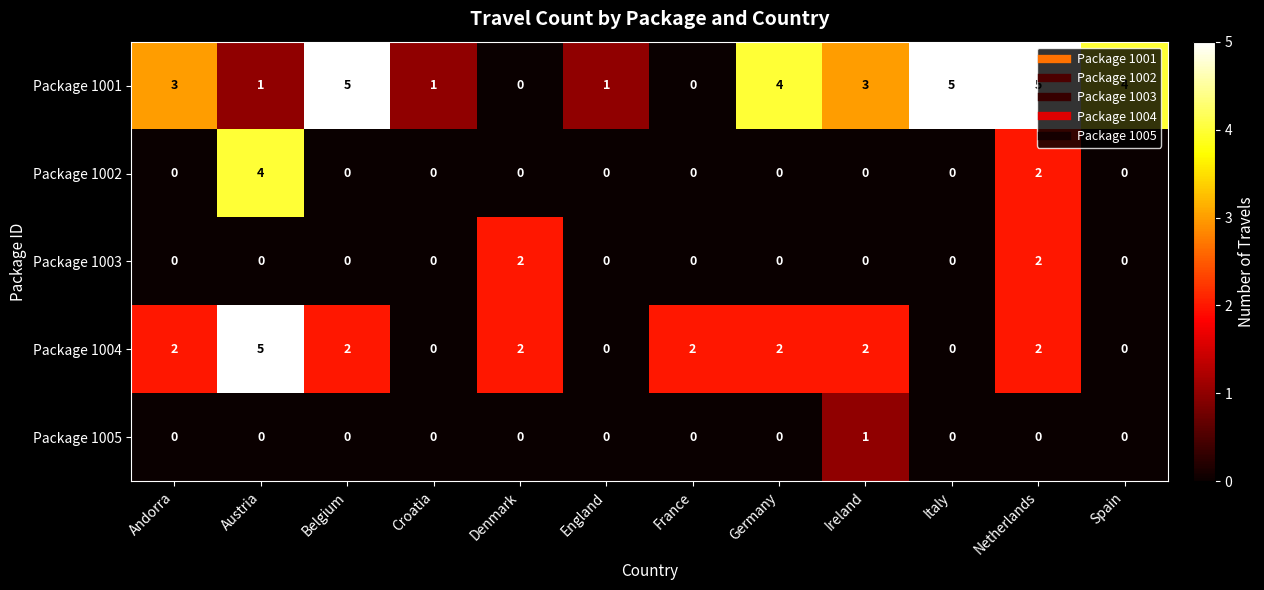

At which category is the sum across all series the highest?

Netherlands